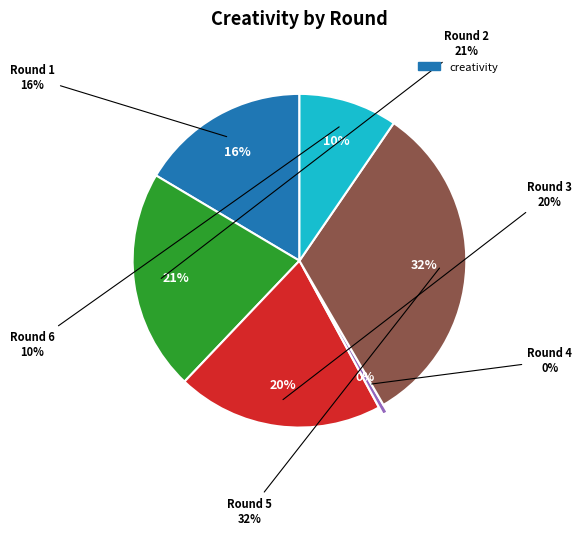

True or false: Round 3 accounts for 27% of the total.

False